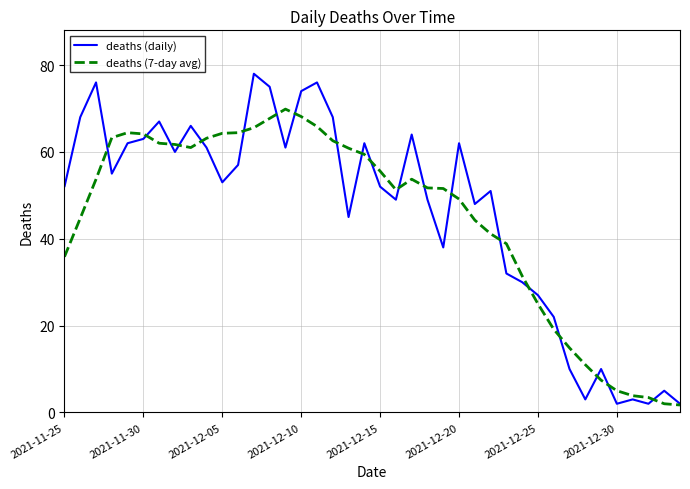

List the series in order of their peak value, highest first.

deaths (daily), deaths (7-day avg)